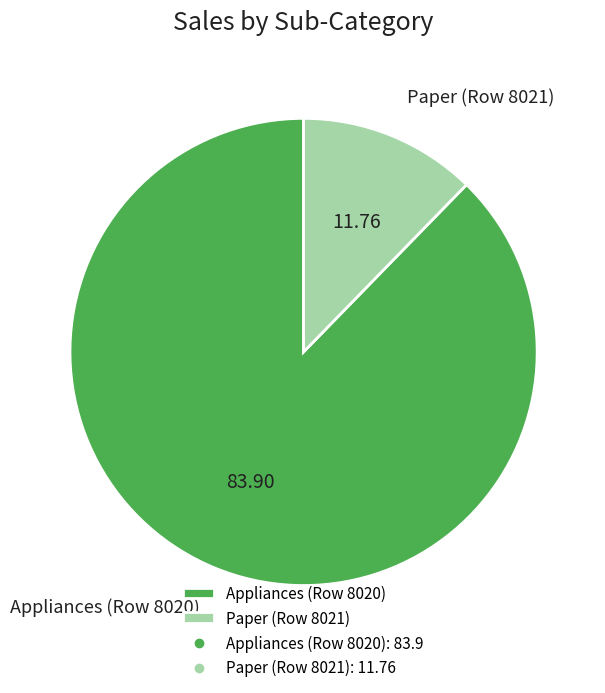

Combined, do Paper (Row 8021) and Appliances (Row 8020) account for over 50%?

Yes